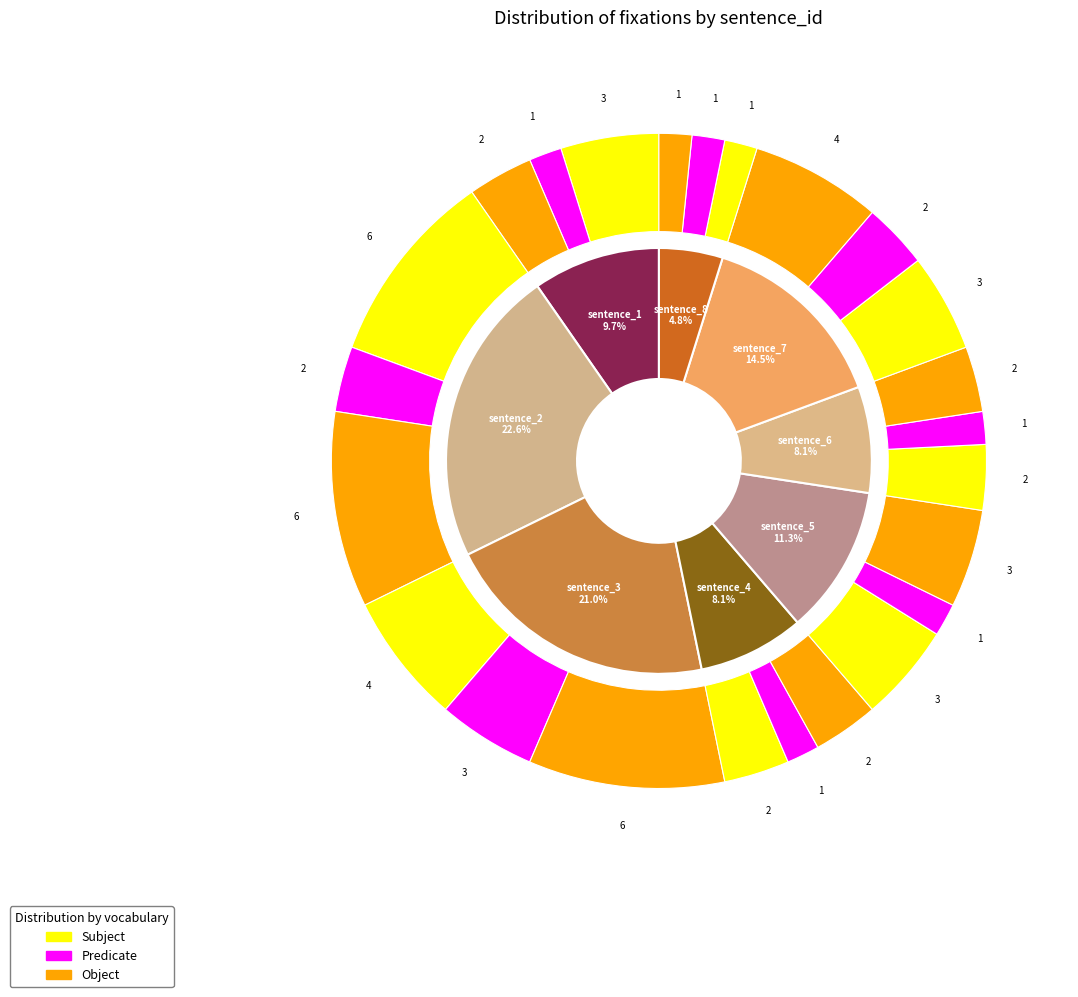

Between sentence_3 and sentence_4, which is larger?

sentence_3